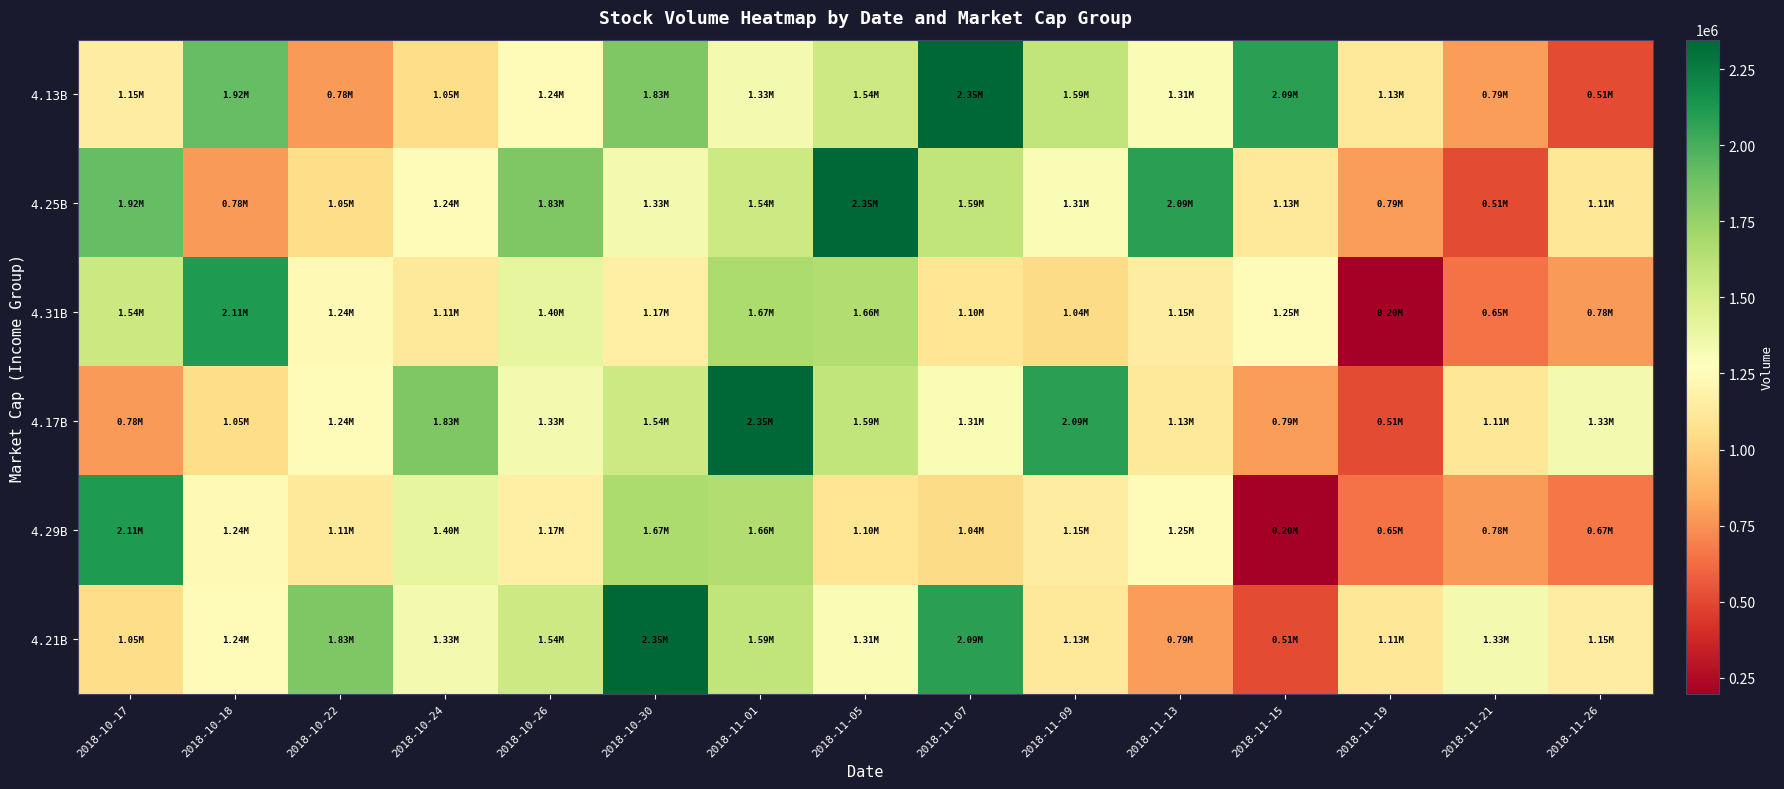

Which has a higher value, 2018-10-30 or 2018-11-07?

2018-11-07